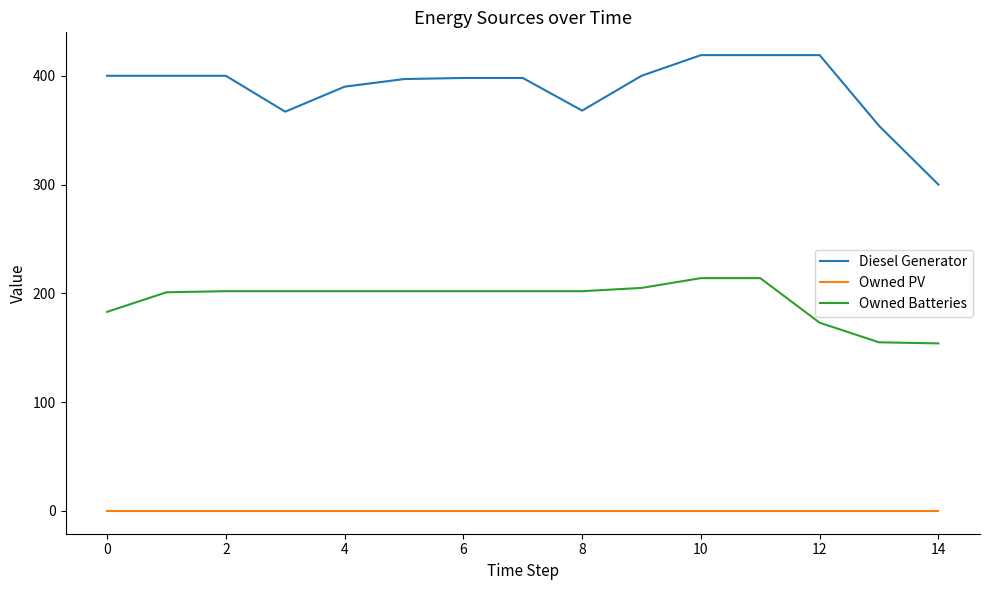

Which series has the largest total across all categories?

Diesel Generator